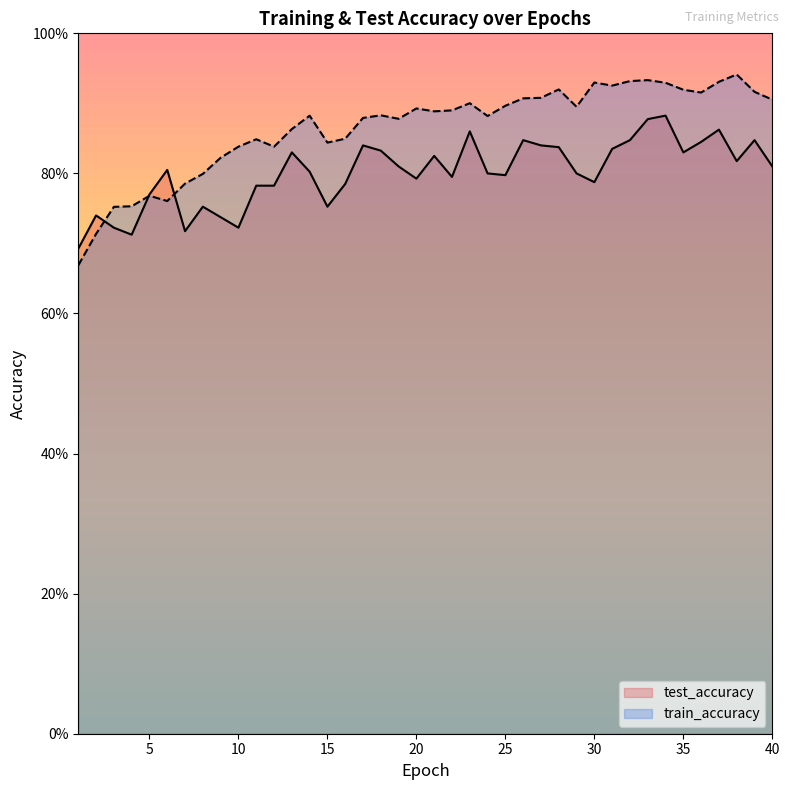

What is the difference between the second highest and second lowest values in the train_accuracy series?

0.2